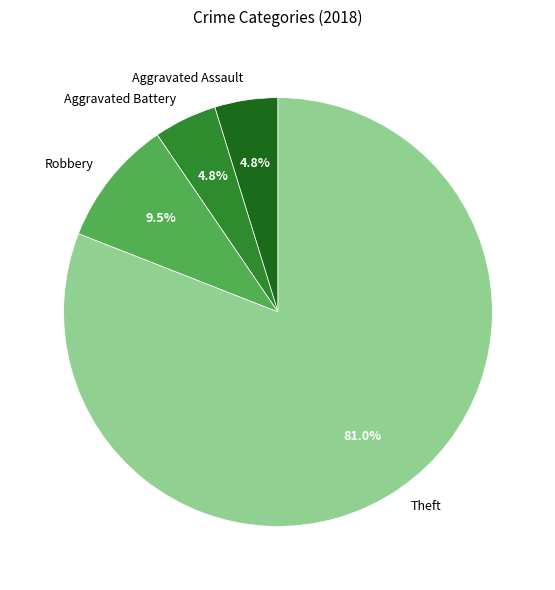

How many slices are in this pie chart?

4